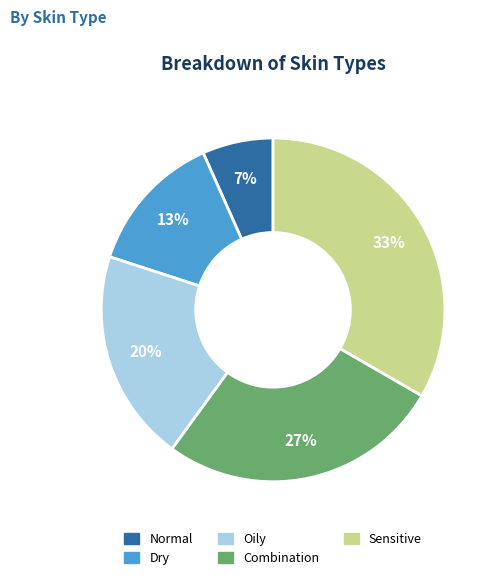

Which has a higher value, Combination or Normal?

Combination